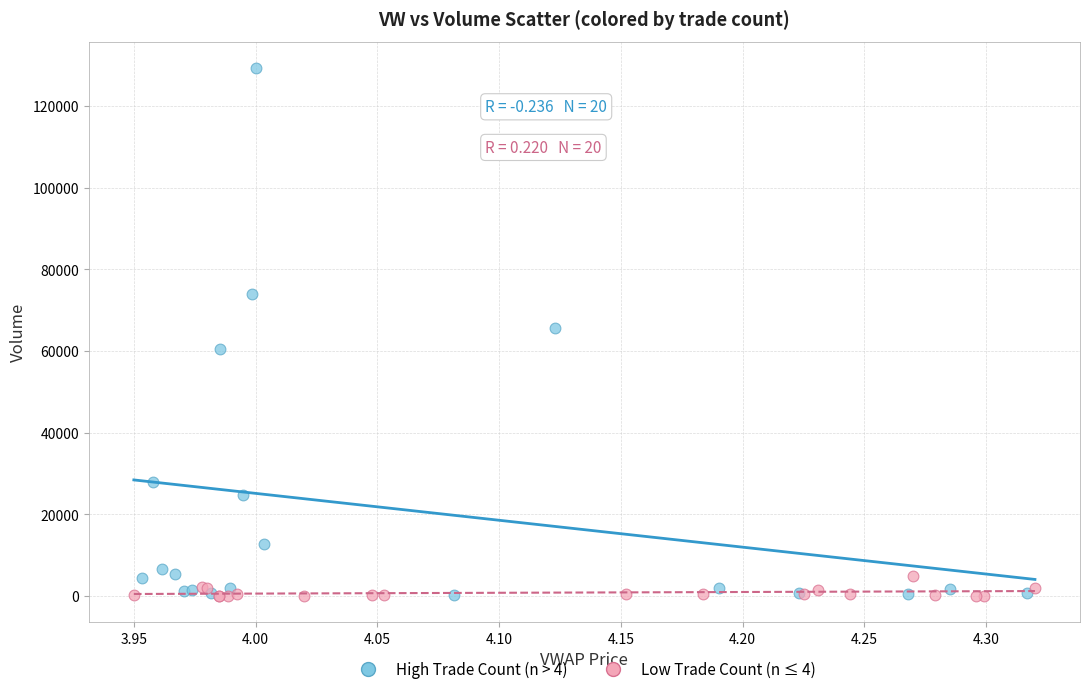

Which series has the widest spread of Y values?

High Trade Count (n > 4)